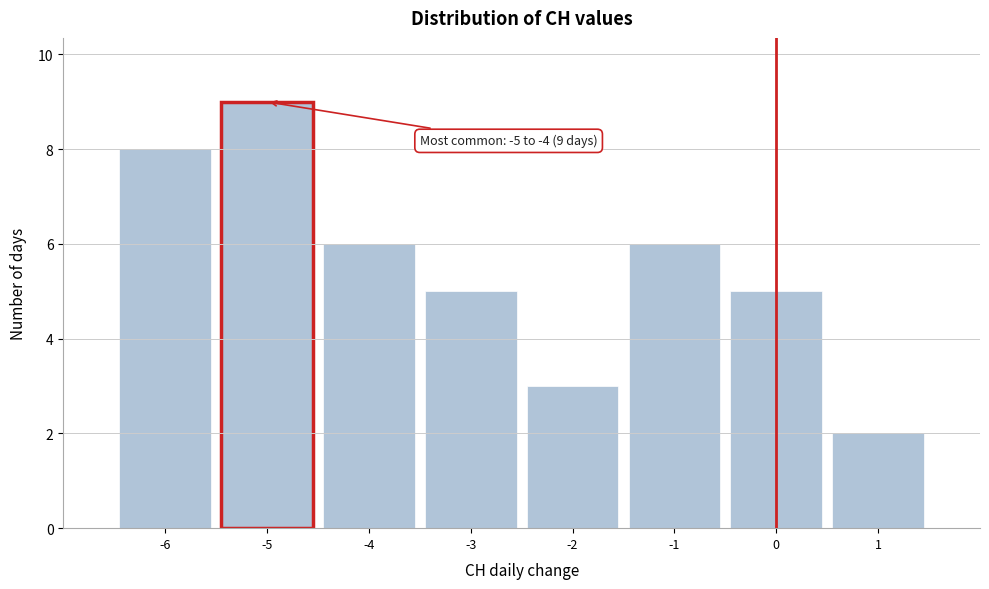

Which range on the x-axis has the tallest bar?

-5.5 to -4.5